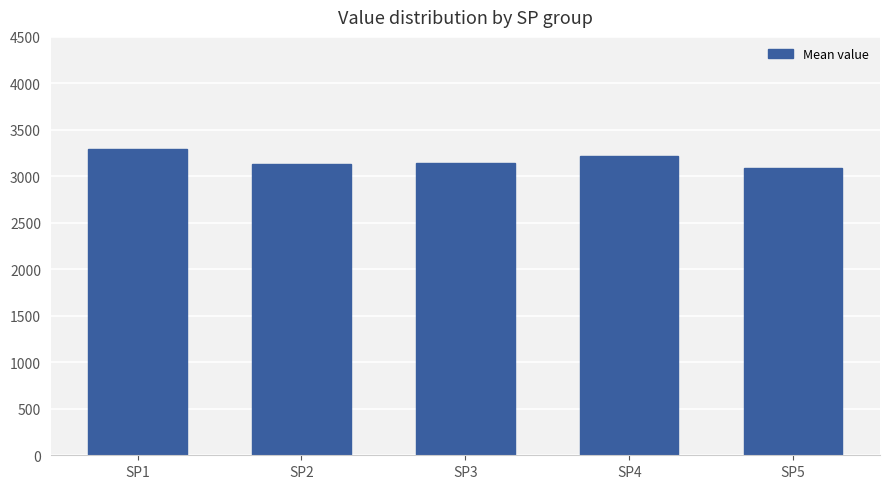

Does the chart contain any negative values?

No